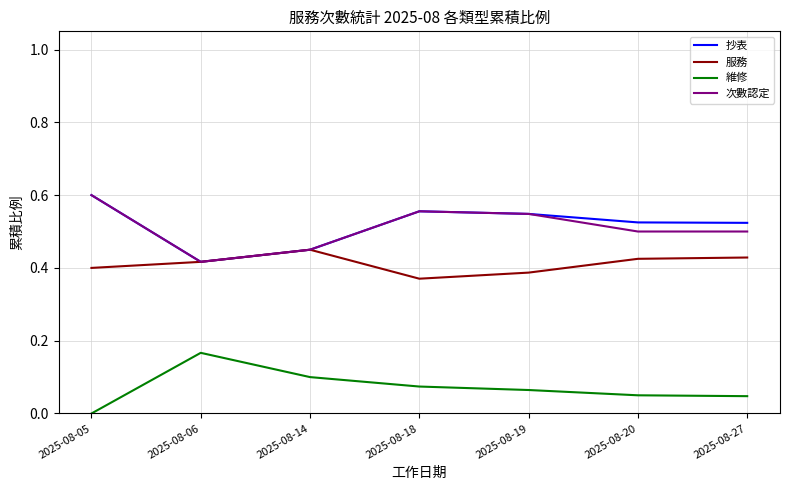

How many interior local peaks does the 抄表 series have?

1